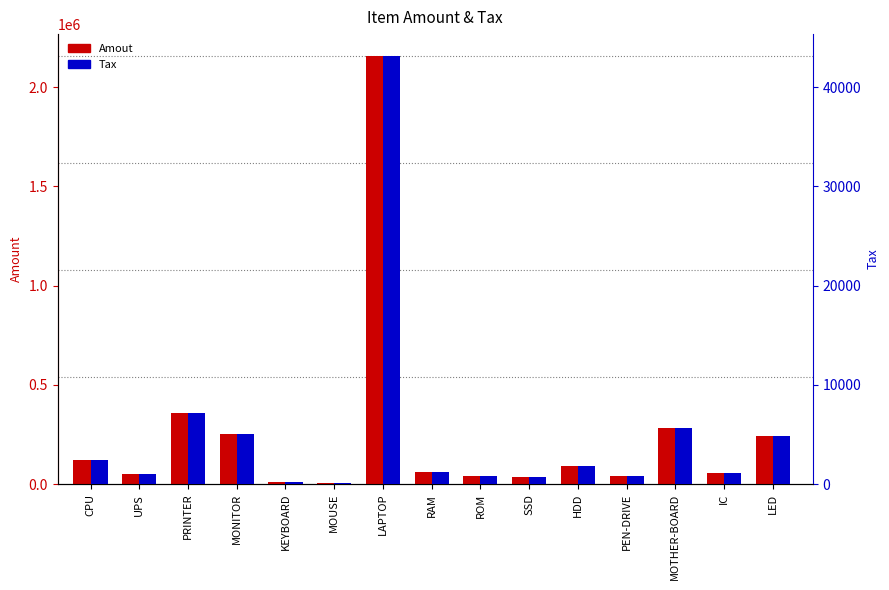

What is the value of the Amout bar at the 4th from the left?

250000